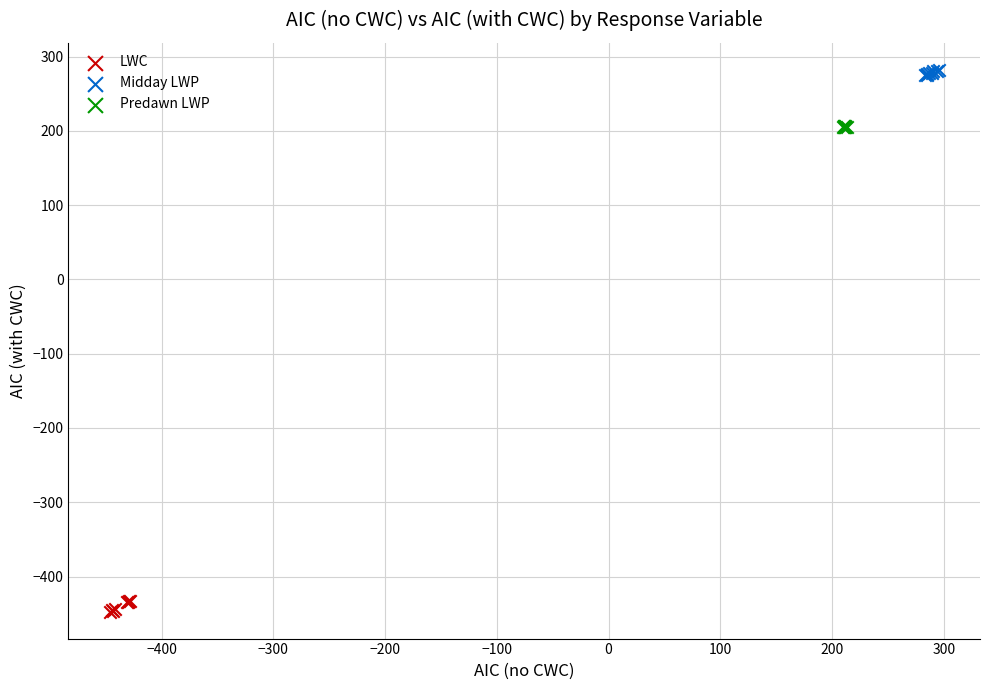

What are all the series names shown in the legend?

LWC, Midday LWP, Predawn LWP